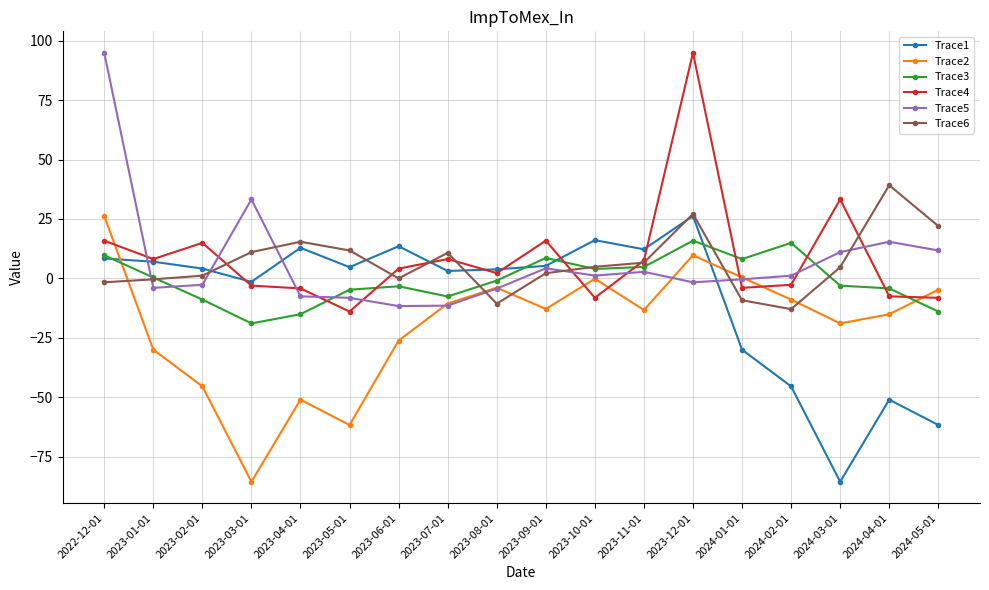

In Trace6, how many points are higher than both neighbors (excluding endpoints)?

4